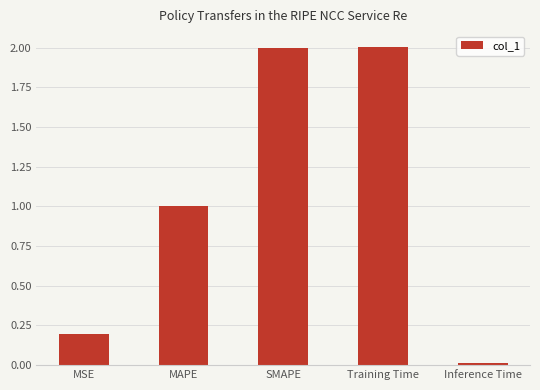

What is the greatest value displayed?

2.0